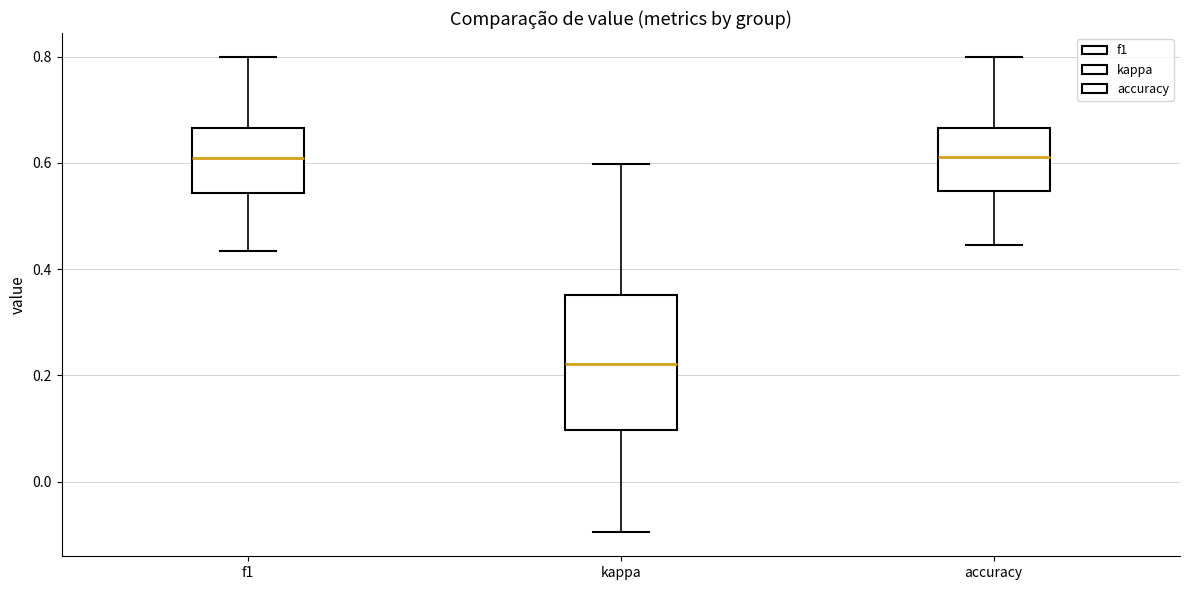

Which box has the lowest median line?

kappa